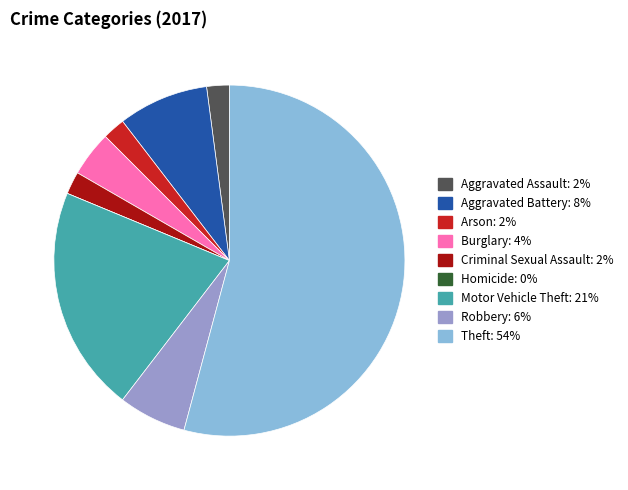

Approximately how many times larger is the value at Burglary compared to Aggravated Battery?

0.5